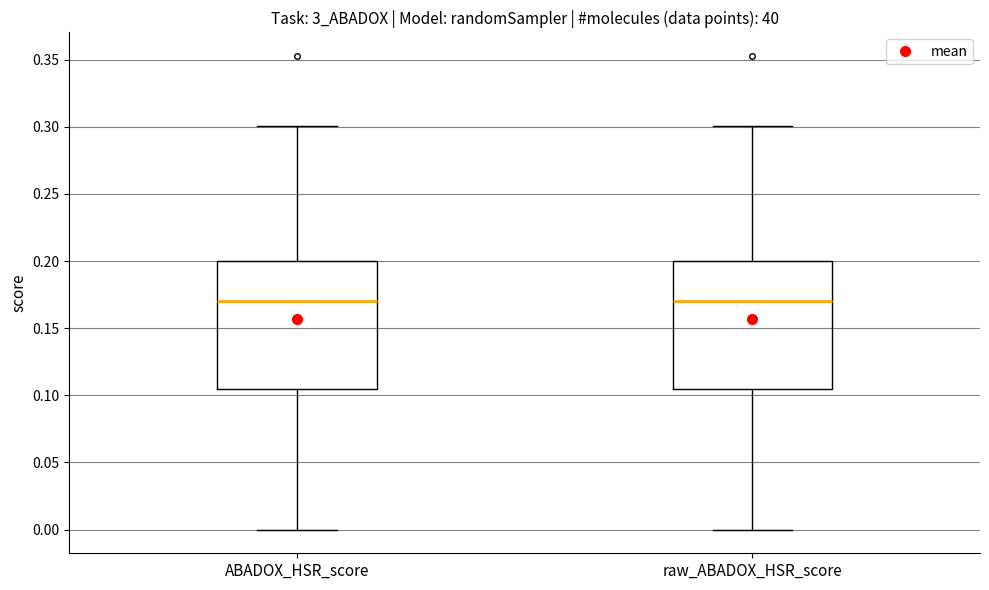

Where is the lower edge of the box for ABADOX_HSR_score on the y-axis? The values are not printed on the chart, so give them approximately, as read against the axis.

0.105